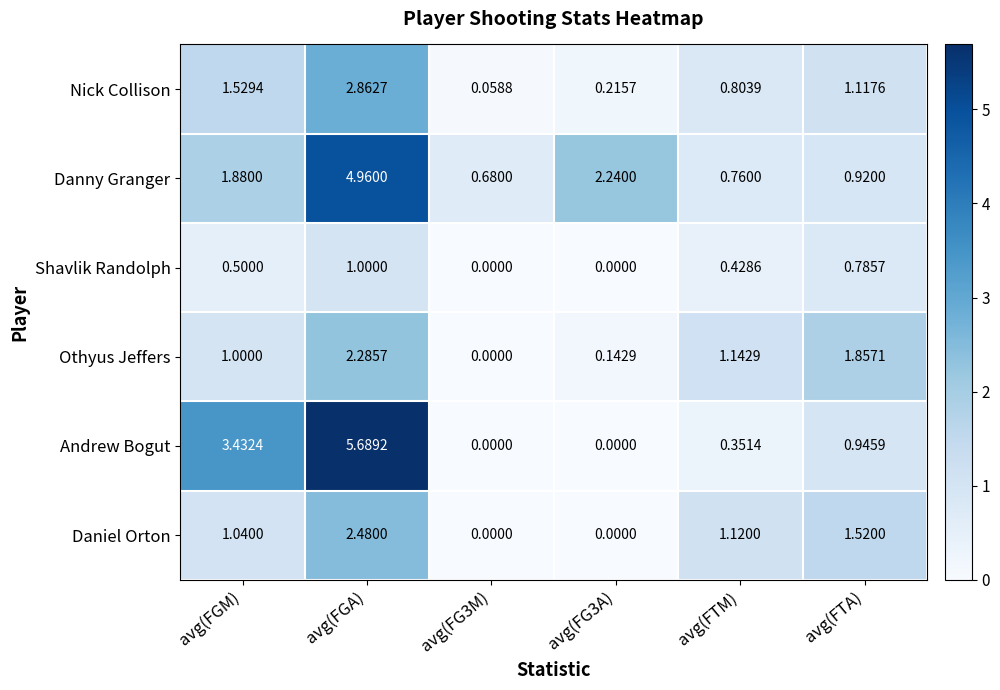

At which label is Daniel Orton closest to 1?

avg(FGM)